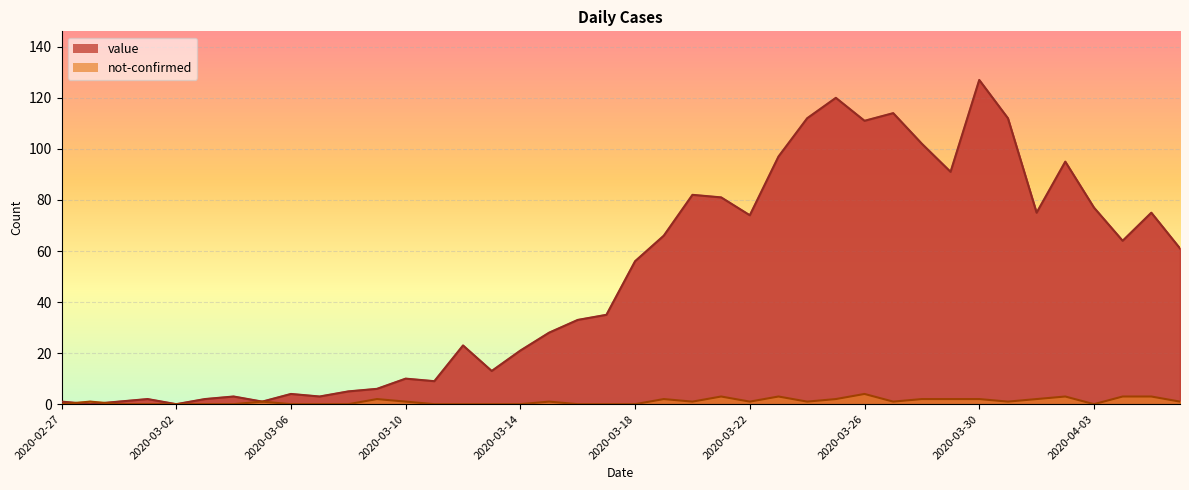

After their last crossing, which series has the higher values: value or not-confirmed?

value